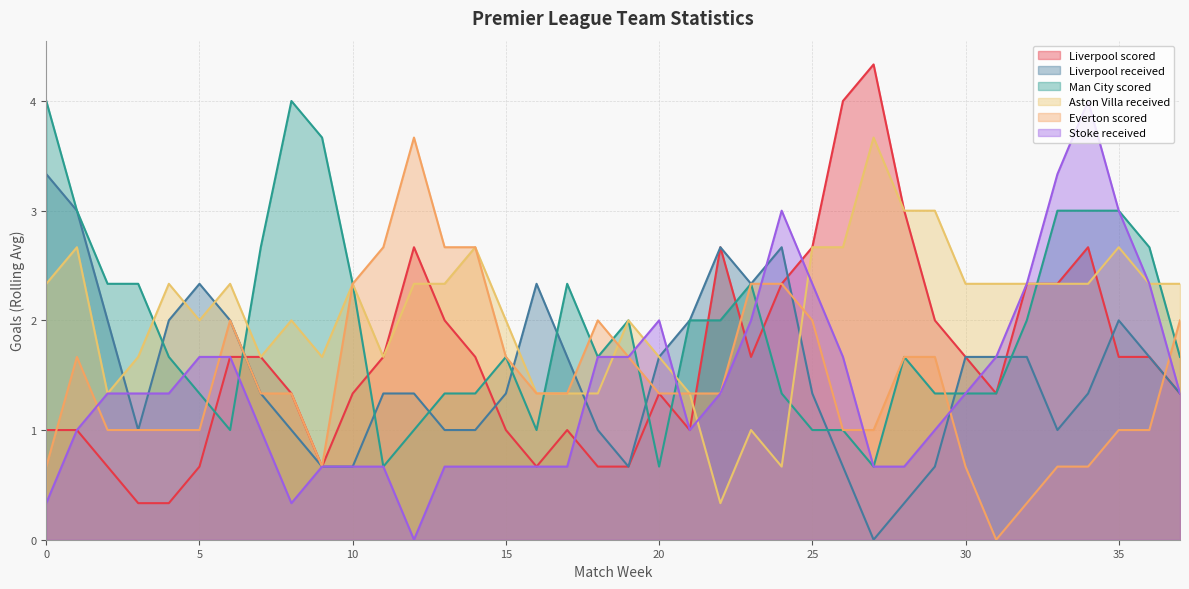

The value of Liverpool scored at 30 is 0.5. True or false?

False